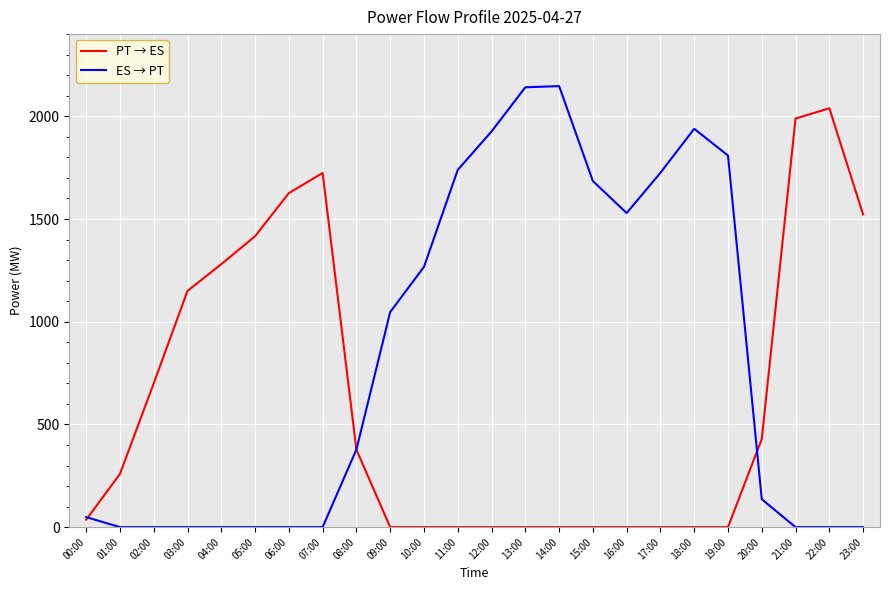

Rank the series by their maximum value, from lowest to highest.

PT → ES, ES → PT